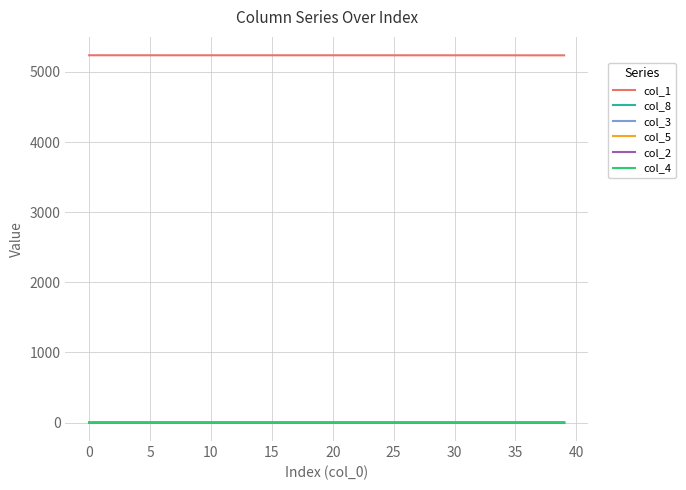

True or false: col_8 and col_1 cross at least once.

False